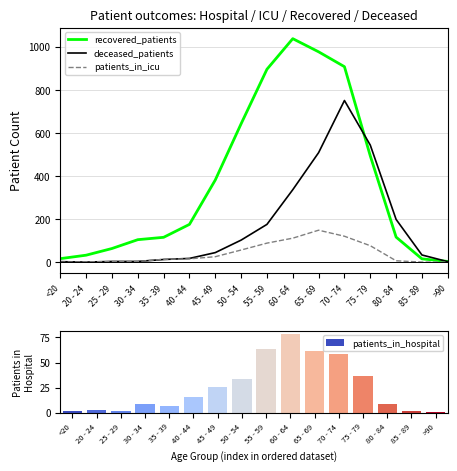

What is the difference between the maximum and minimum values in the patients_in_icu series?

148